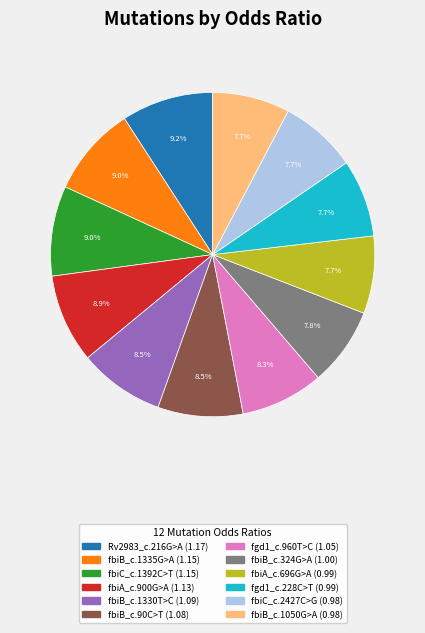

To the nearest percent, what percentage of the pie is fgd1_c.228C>T?

8%